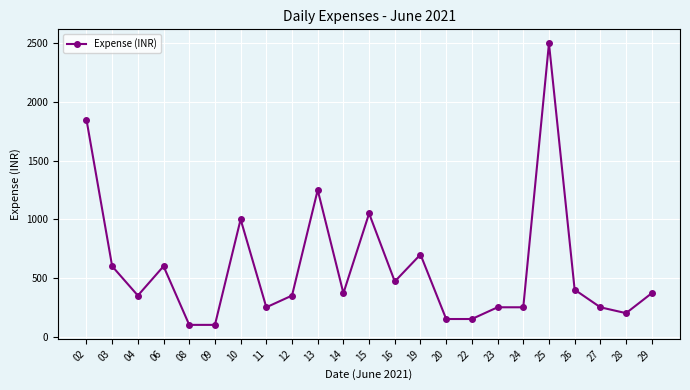

The chart shows a value of 400 at 26. True or false?

True